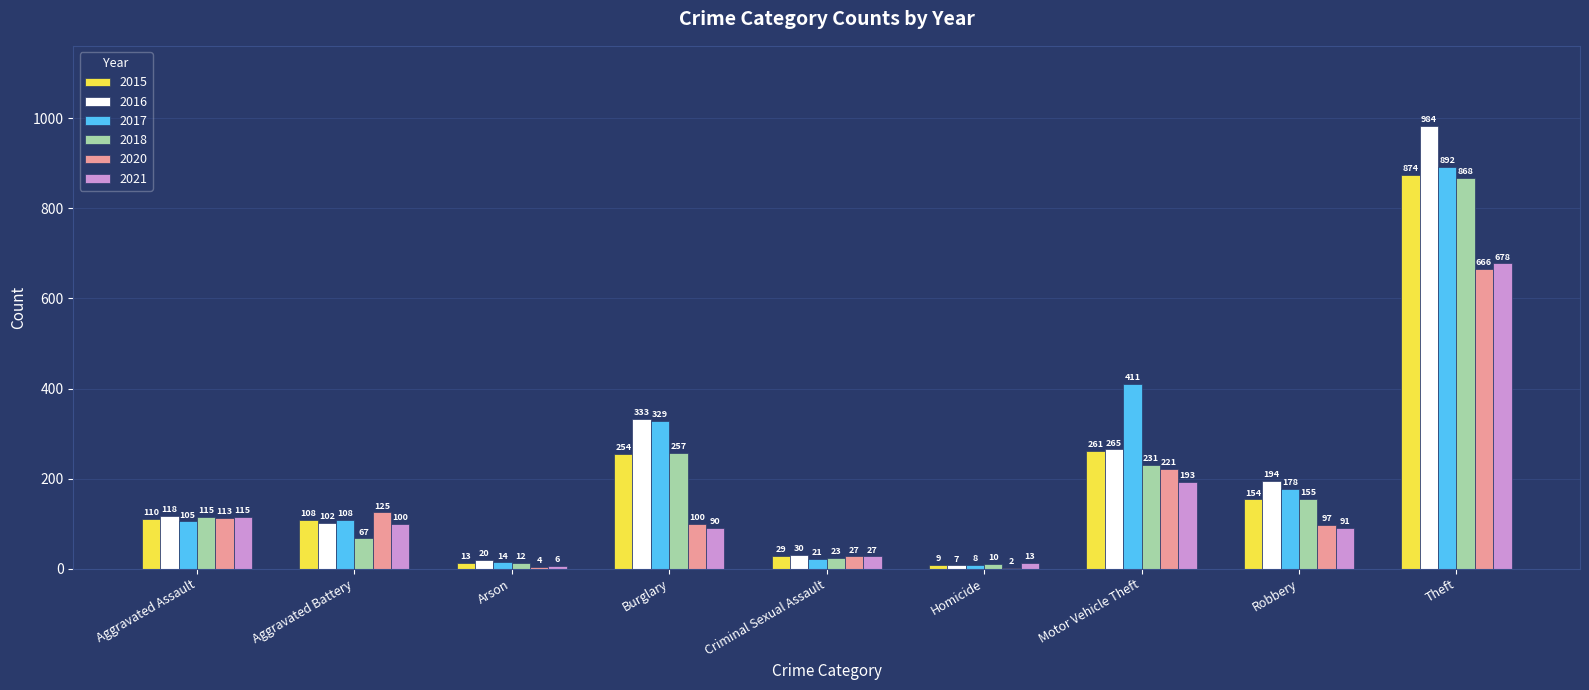

The value of 2018 at Motor Vehicle Theft is 231. True or false?

True